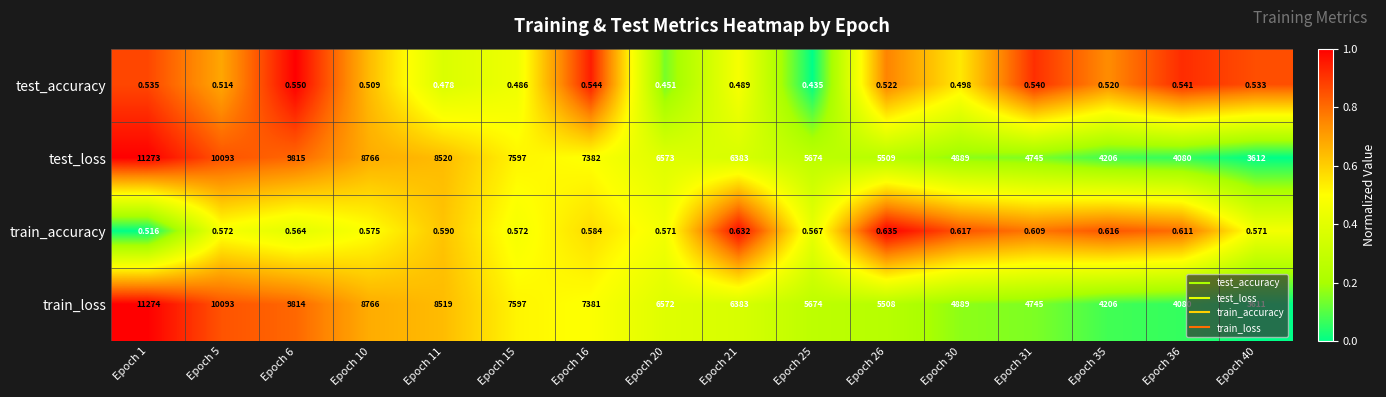

Rank the series at Epoch 1 from highest to lowest value.

train_loss, test_loss, test_accuracy, train_accuracy